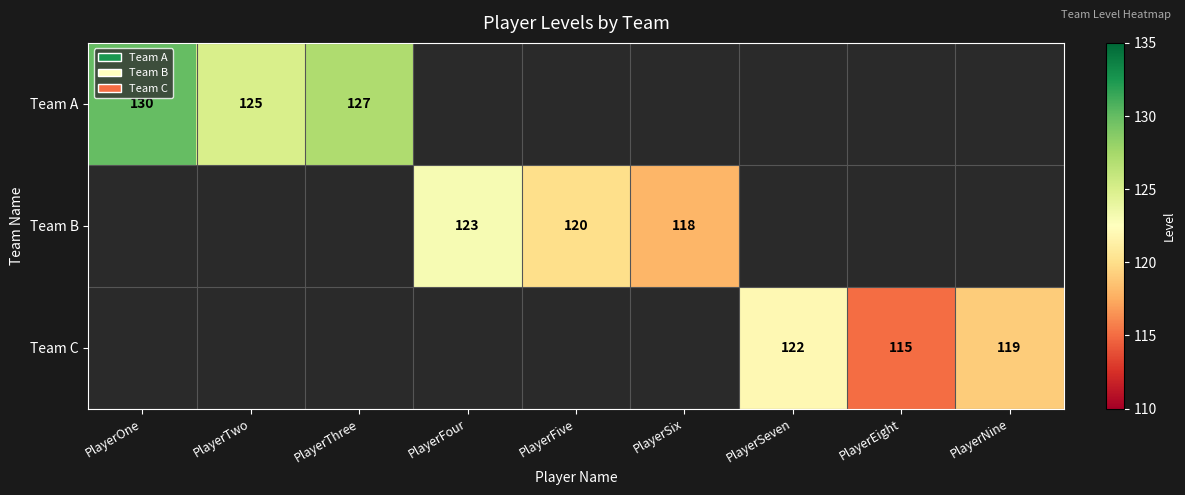

True or false: Team B has a value of 120 at PlayerFive.

True